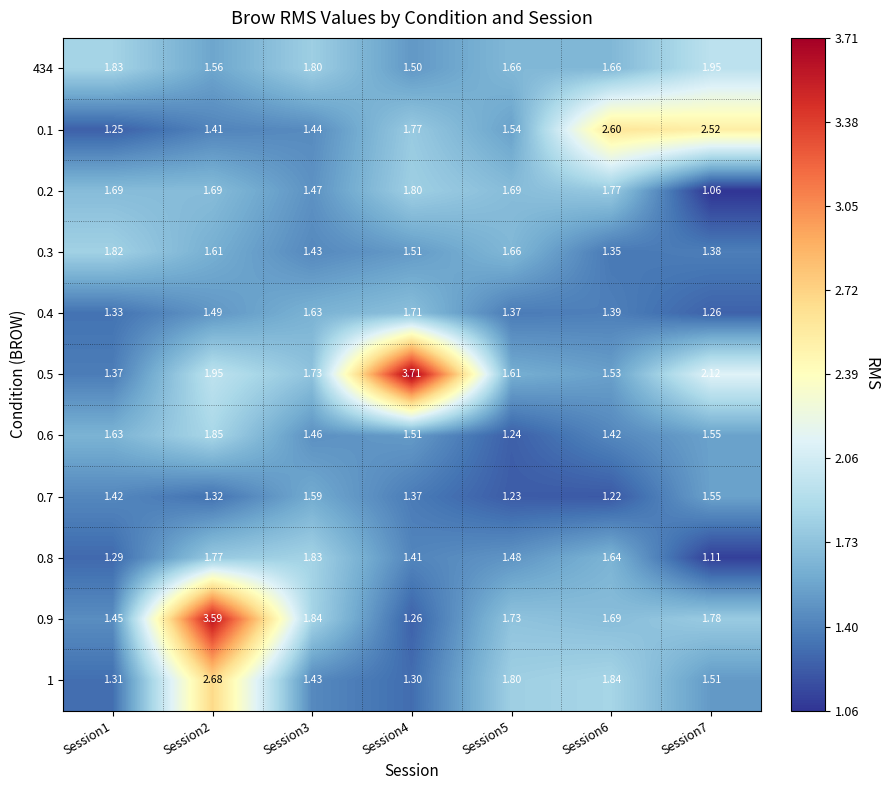

Is the value of 0.7 at Session1 greater than the value of 0.4 at Session4?

No